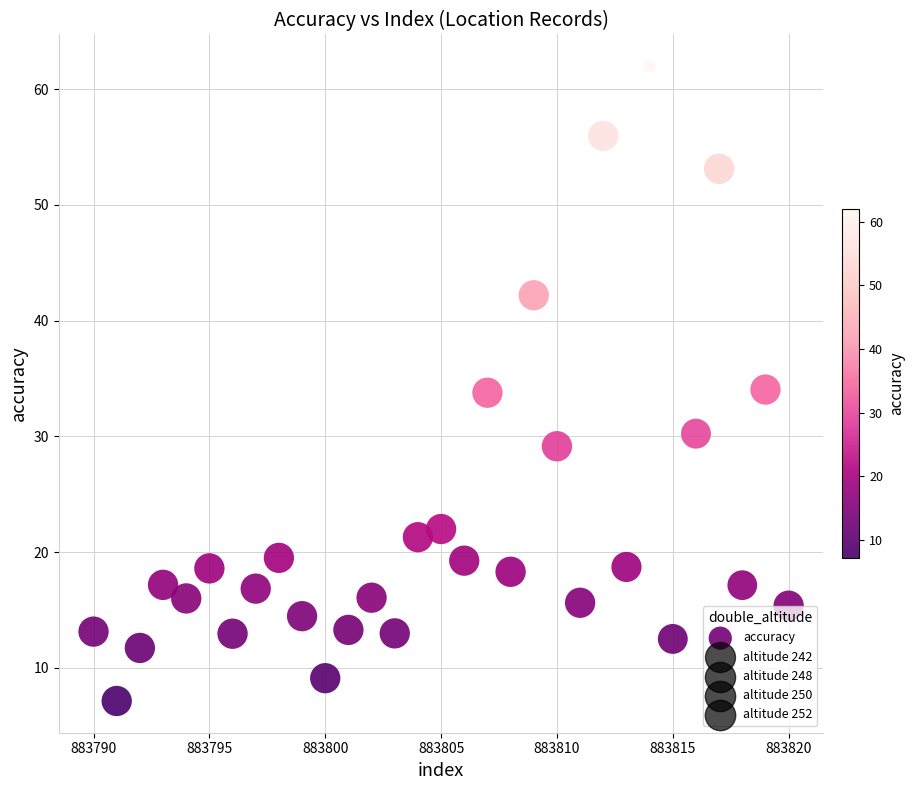

What is the range of Y values (max minus min)?

54.8